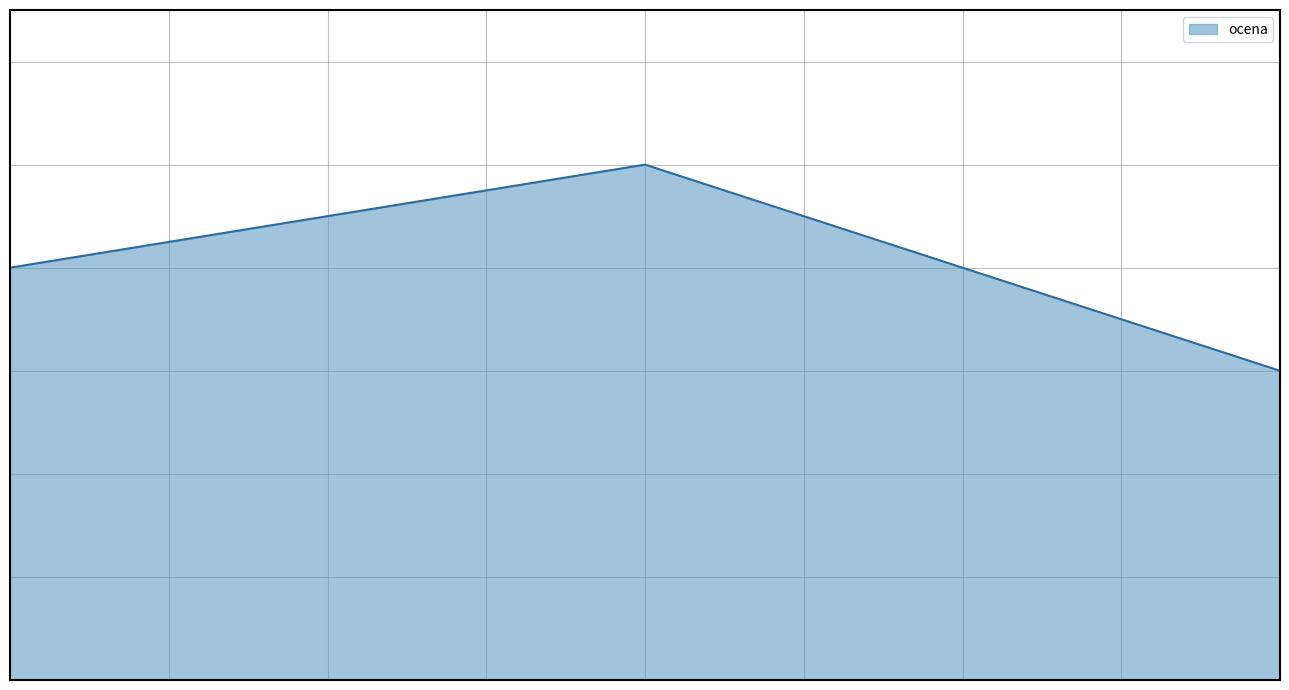

Reading left to right, extract all data points from this chart.

4	5	3